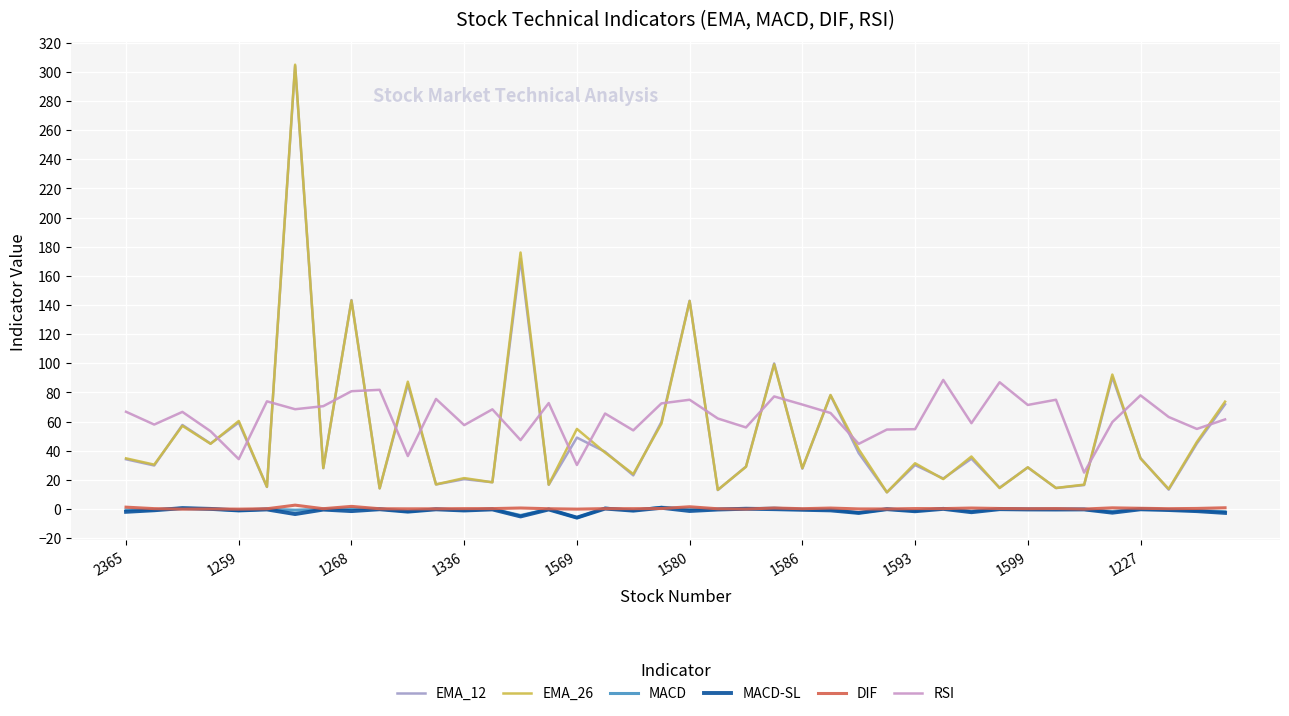

What is the average value of the EMA_26 series?

52.8